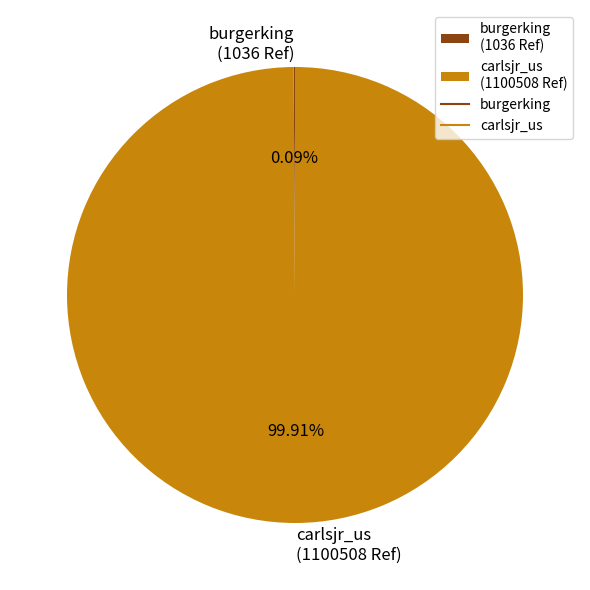

What percentage is the carlsjr_us slice, to the nearest percent?

100%